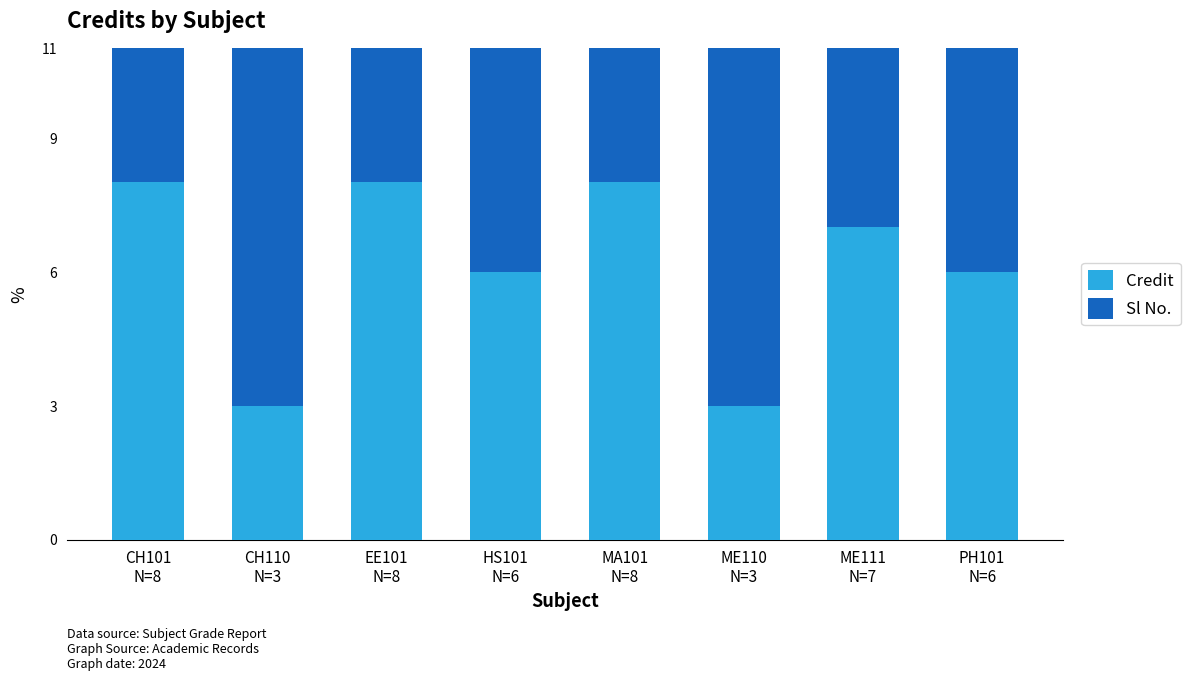

What is the maximum value for Credit?

8